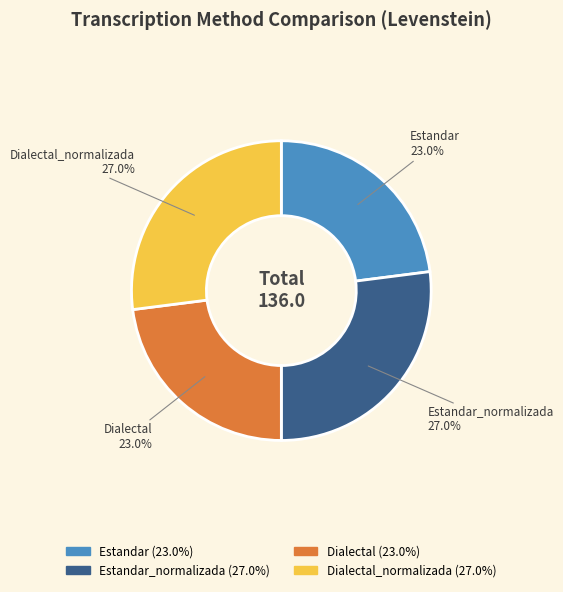

What percentage is the Estandar slice, to the nearest percent?

23%